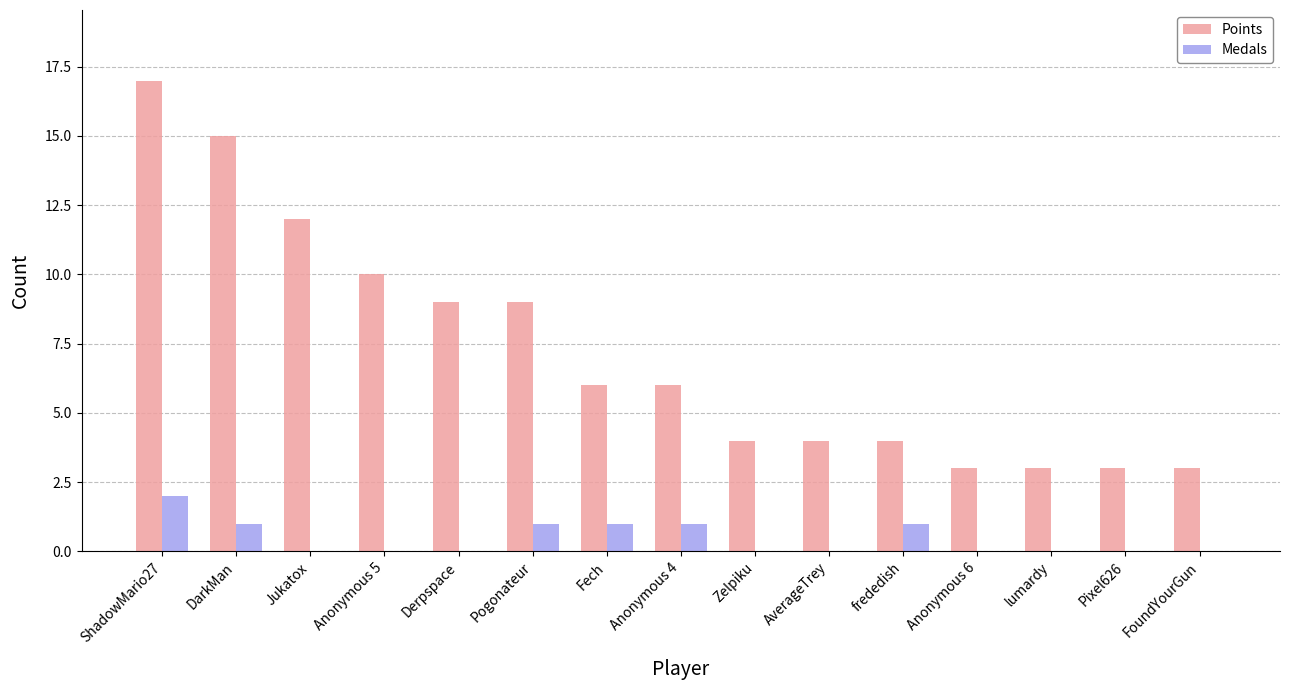

Reading right to left, list all the values displayed in this chart.

Points: FoundYourGun=3	Pixel626=3	lumardy=3	Anonymous 6=3	frededish=4	AverageTrey=4	Zelpiku=4	Anonymous 4=6	Fech=6	Pogonateur=9	Derpspace=9	Anonymous 5=10	Jukatox=12	DarkMan=15	ShadowMario27=17
Medals: FoundYourGun=0	Pixel626=0	lumardy=0	Anonymous 6=0	frededish=1	AverageTrey=0	Zelpiku=0	Anonymous 4=1	Fech=1	Pogonateur=1	Derpspace=0	Anonymous 5=0	Jukatox=0	DarkMan=1	ShadowMario27=2